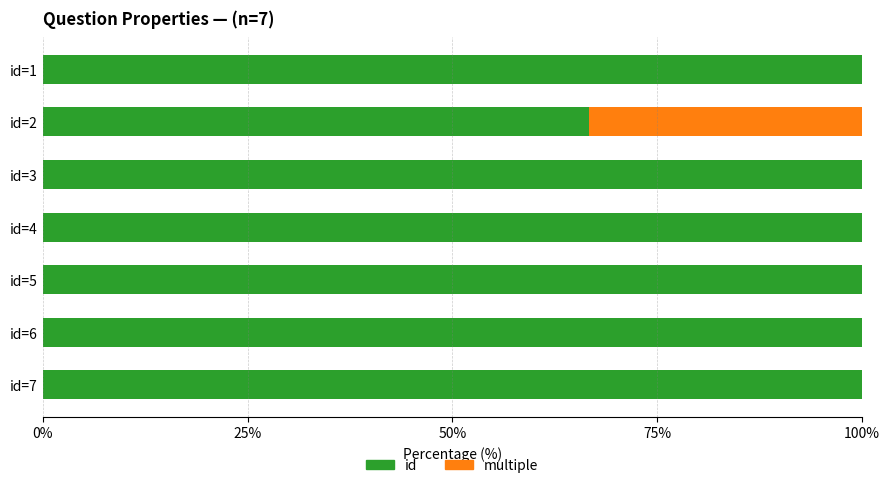

What is the sum of all id values?

666.7